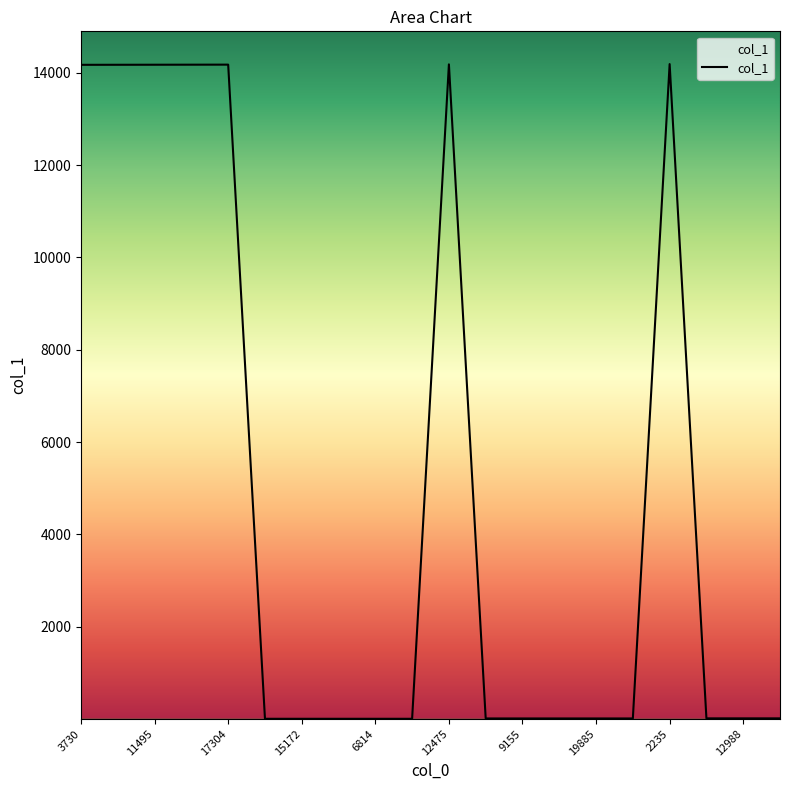

What is the maximum value shown in the chart?

14188